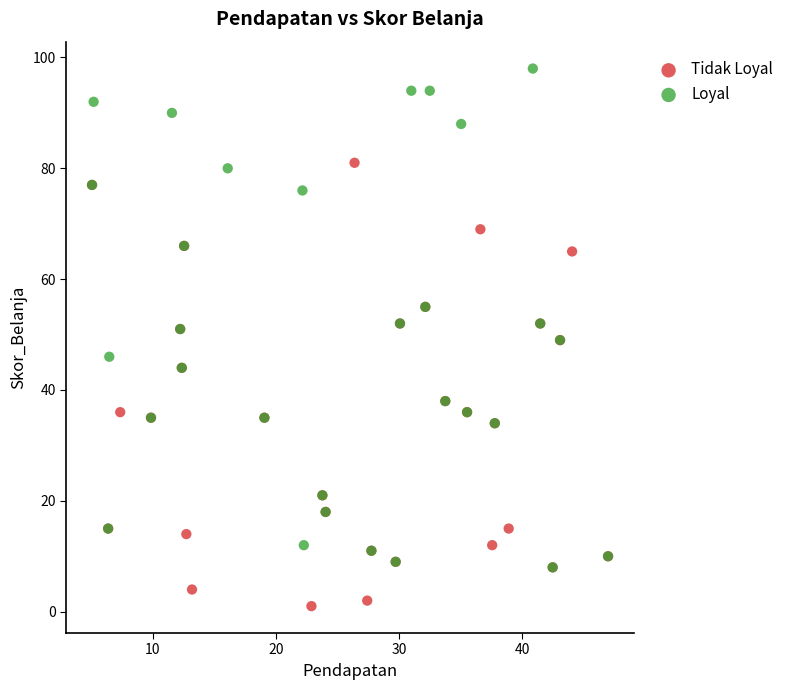

Which series contains the highest Y value?

Loyal